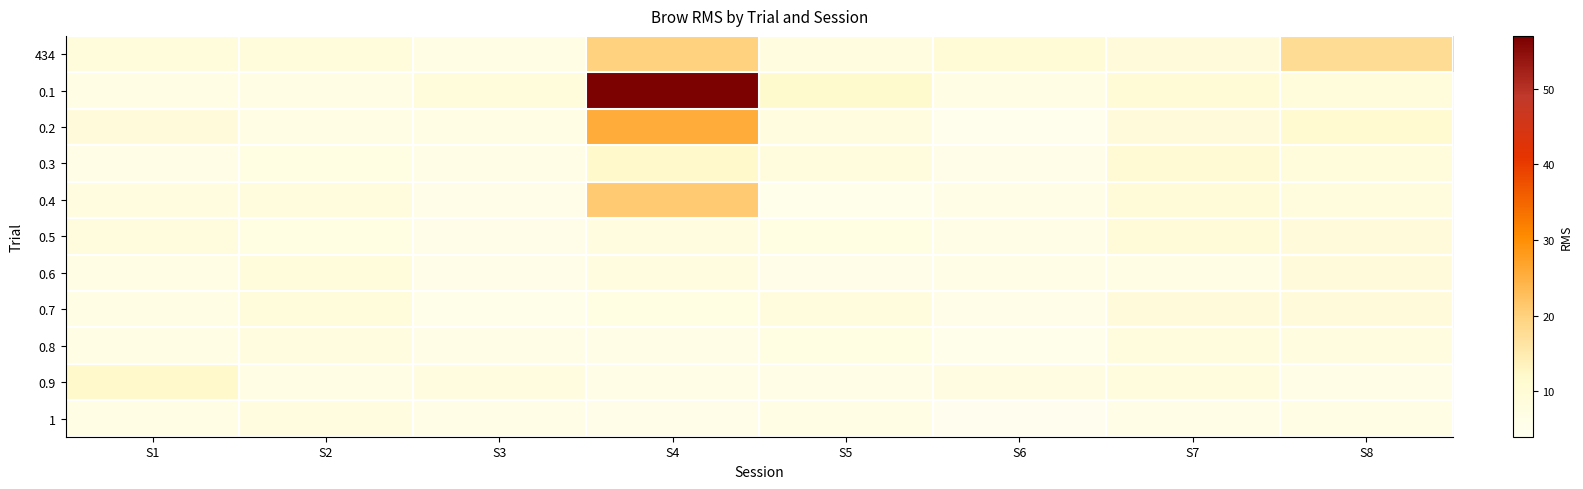

Which series has the largest total across all categories?

0.1